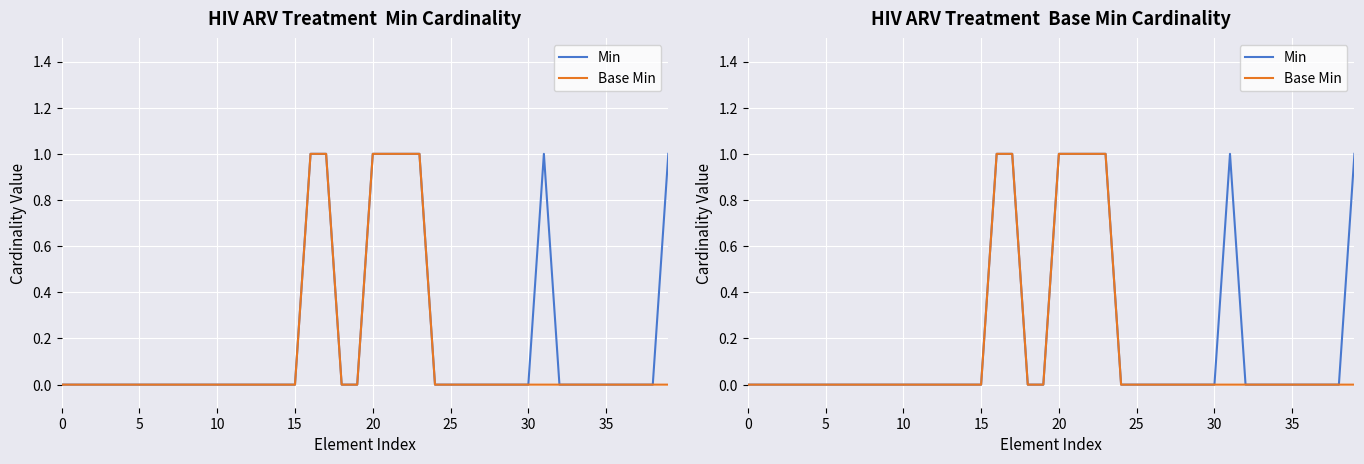

The Min series shows 1 at 38. True or false?

False